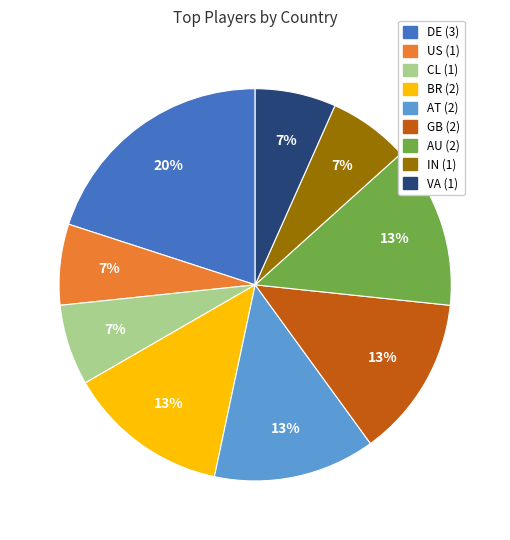

Does GB represent more than half of the total?

No